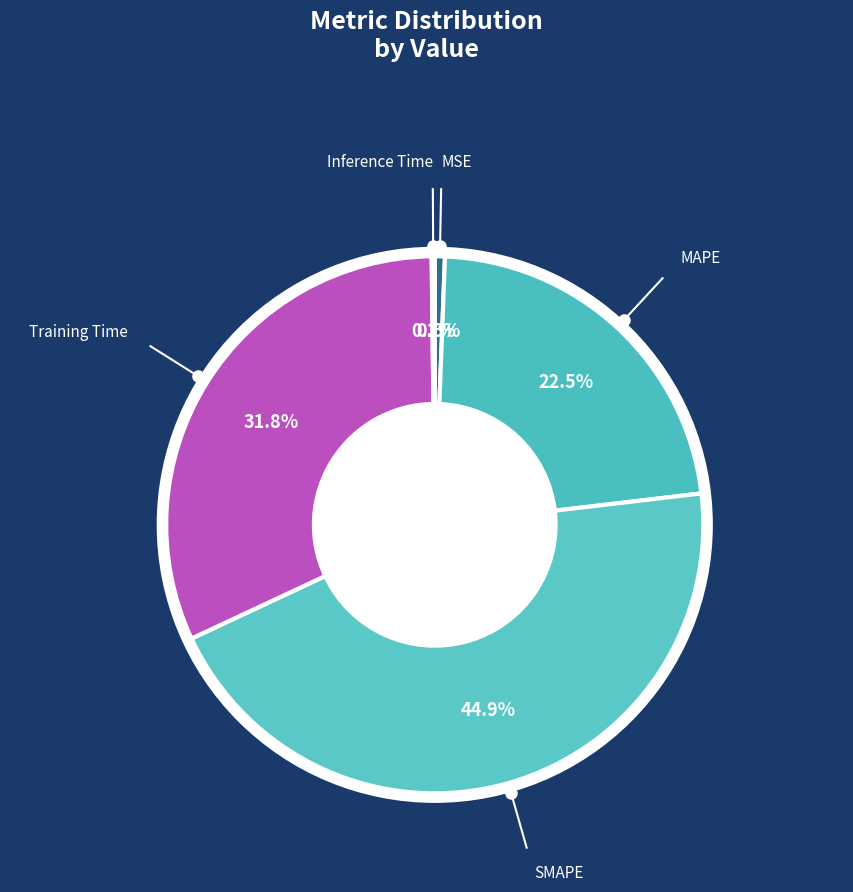

Between SMAPE and MSE, which is larger?

SMAPE